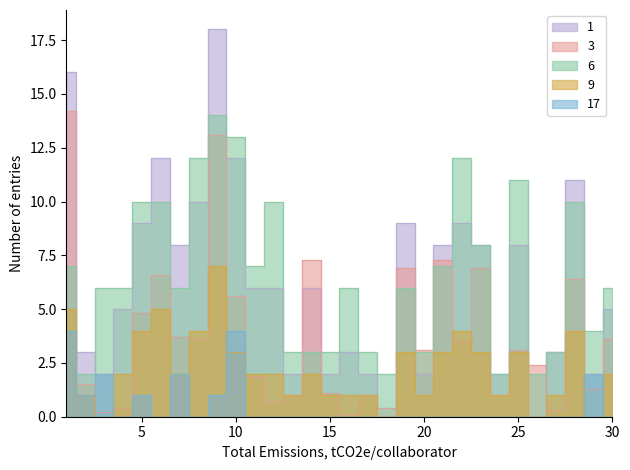

At how many categories does at least one series exceed 4?

20